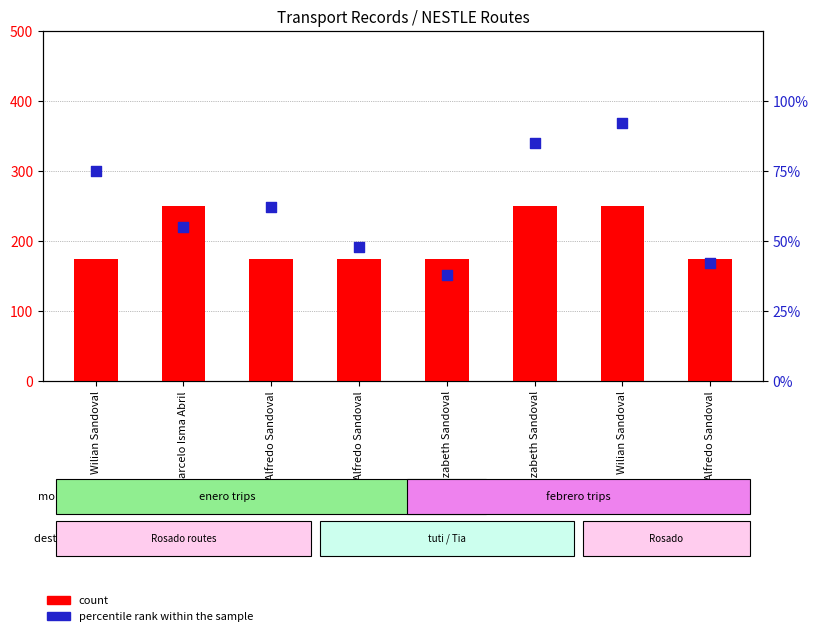

At which category is the sum across all series the highest?

Wilian Sandoval